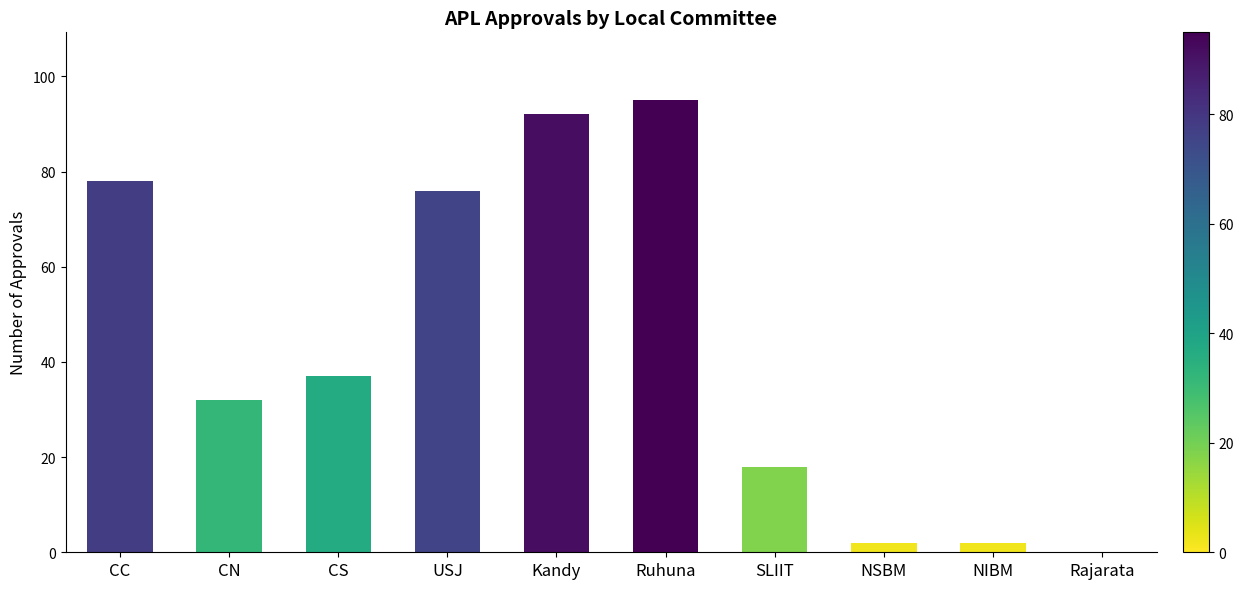

Which category has the highest value across all series?

Ruhuna